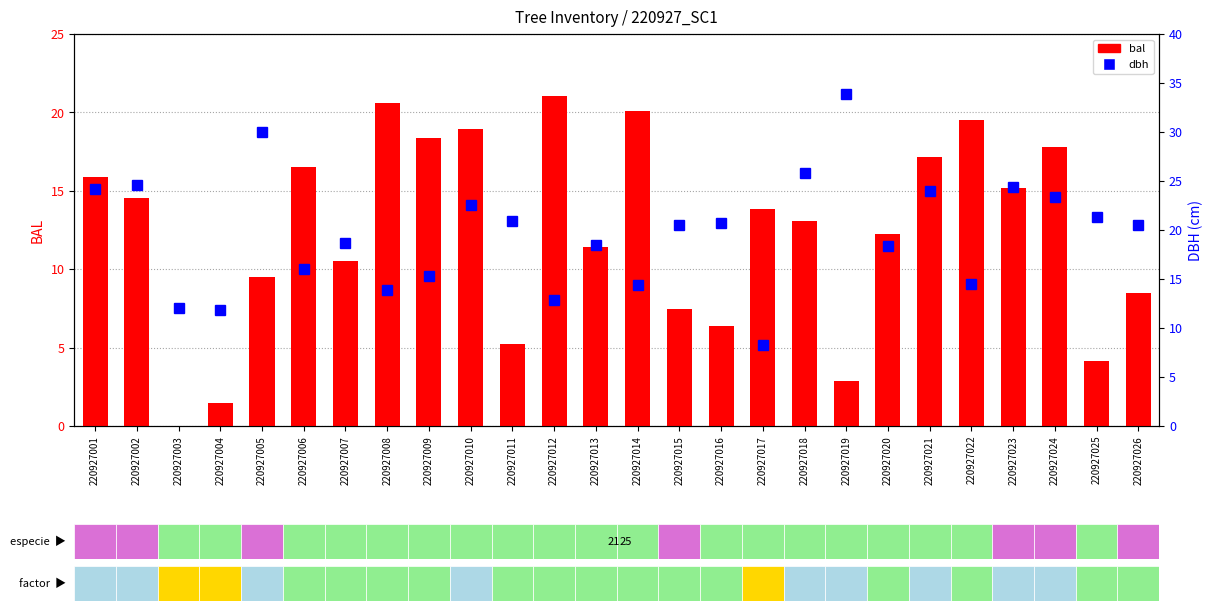

Reading left to right, extract all data points from this chart.

bal: 15.8	14.5	0.0	1.4	9.5	16.5	10.5	20.6	18.4	19.0	5.3	21.1	11.4	20.1	7.4	6.3	13.8	13.1	2.8	12.2	17.1	19.5	15.2	17.8	4.1	8.5
dbh: 24.2	24.6	12.0	11.8	29.9	16.0	18.6	13.9	15.3	22.6	20.9	12.8	18.5	14.4	20.5	20.8	8.3	25.9	33.9	18.4	23.9	14.4	24.4	23.4	21.4	20.5